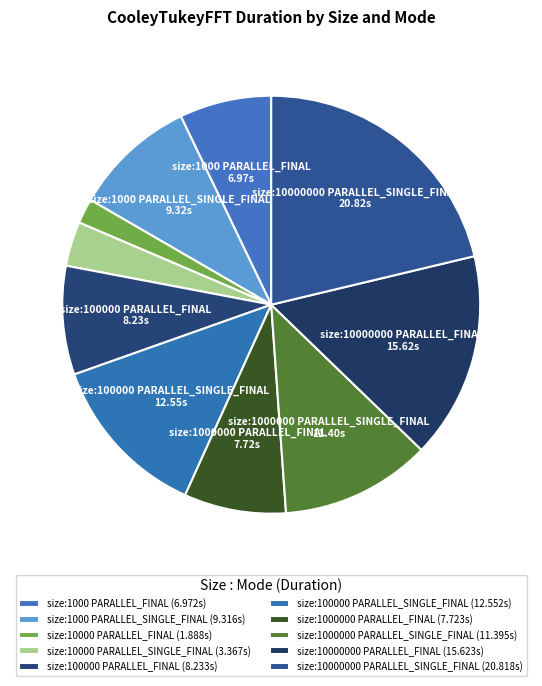

What is the smallest slice in the pie chart?

size:10000 PARALLEL_FINAL